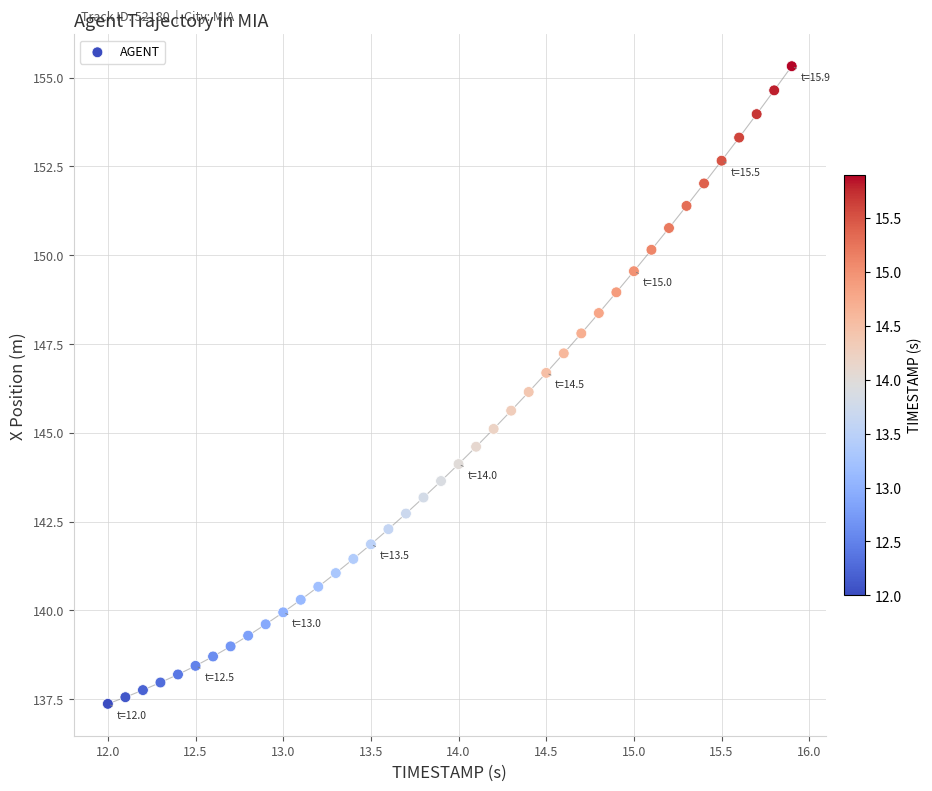

What is the range of Y values (max minus min)?

18.0